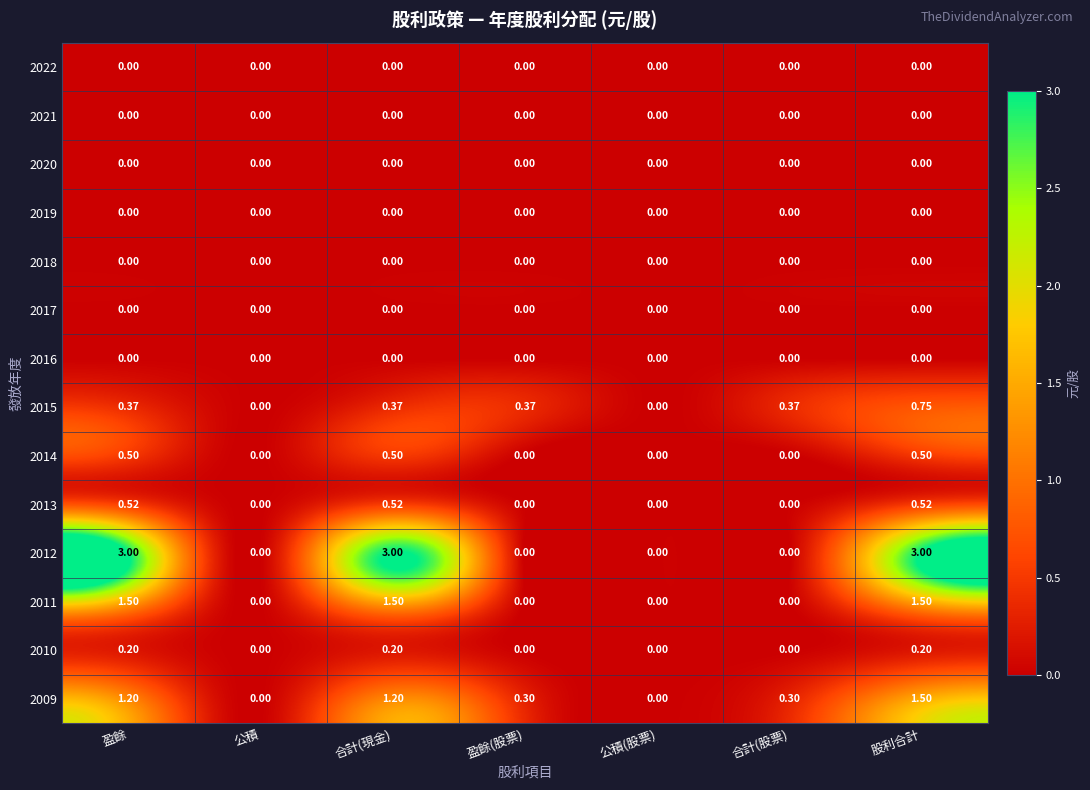

Which series changed the most between 盈餘(股票) and 公積(股票)?

2015